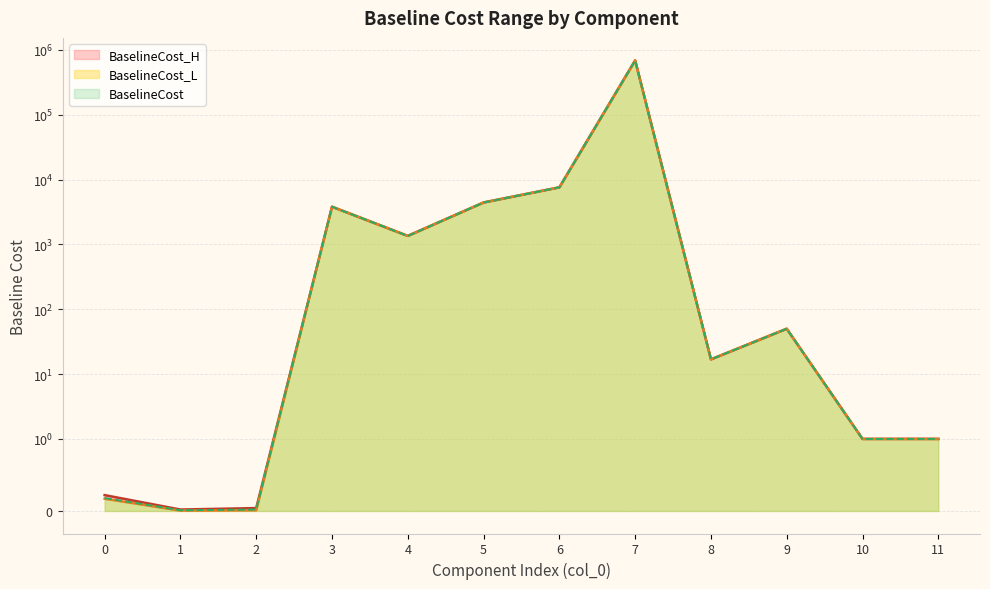

True or false: BaselineCost_L has a value of 0.3 at 0.

False